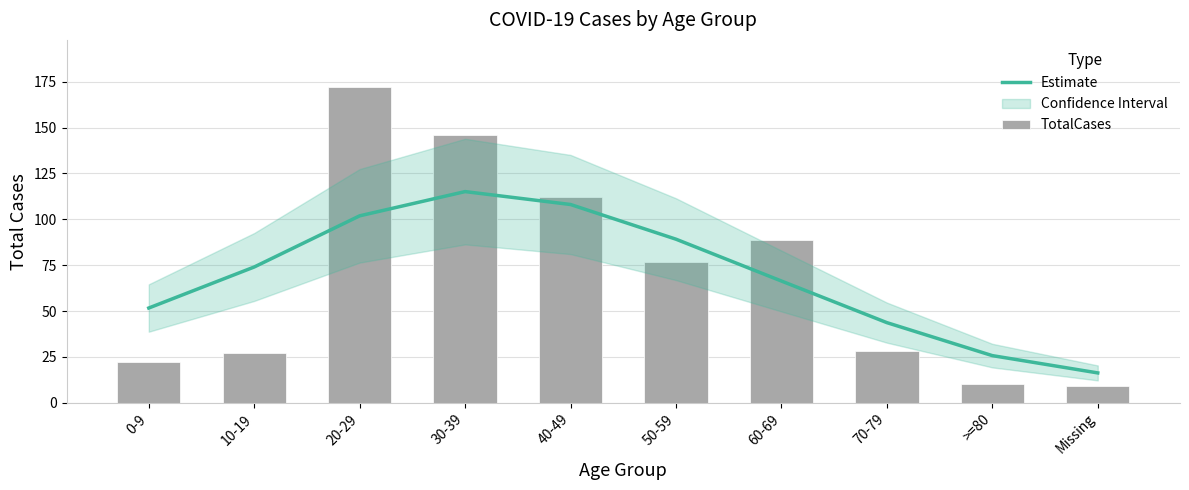

What is the label of the 1st bar from the right?

Missing